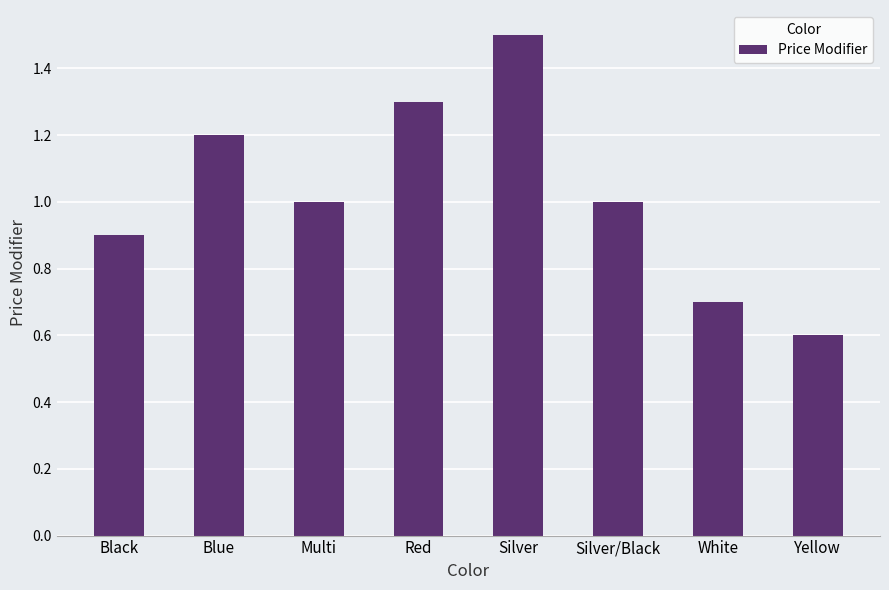

Reading left to right, transcribe all the data shown in this chart.

Black=0.9	Blue=1.2	Multi=1.0	Red=1.3	Silver=1.5	Silver/Black=1.0	White=0.7	Yellow=0.6